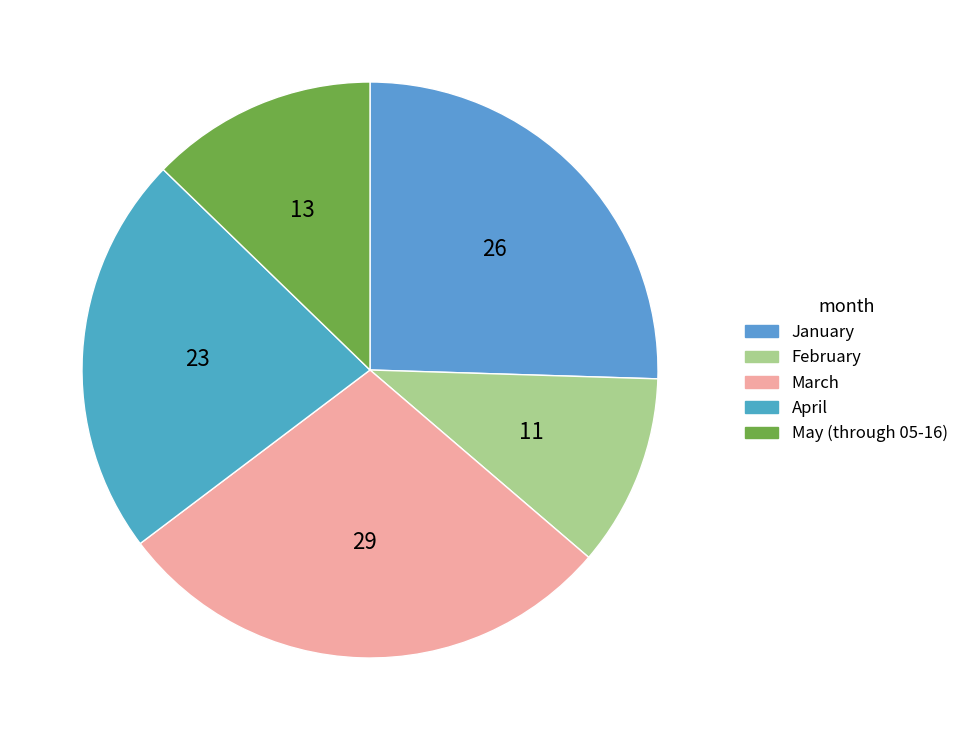

What percentage is the April slice, to the nearest percent?

23%